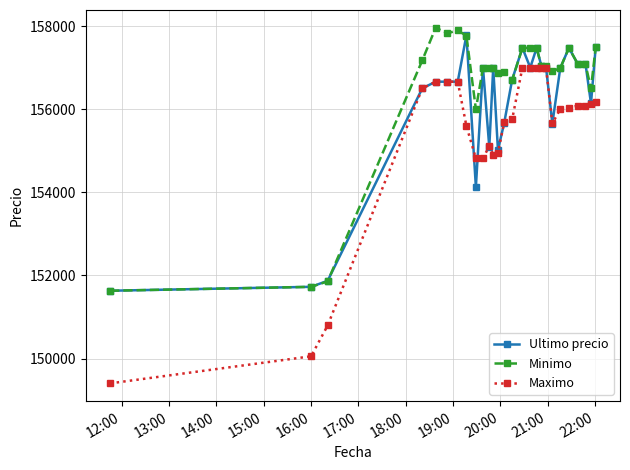

How many data points does each series have?

27